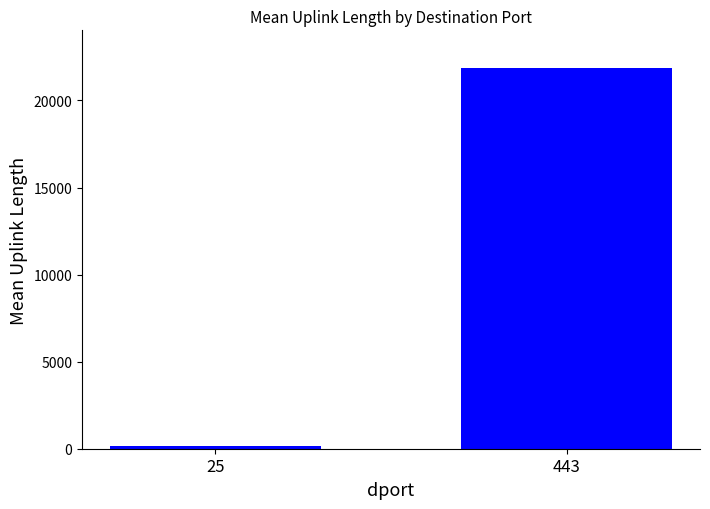

Count the number of categories in the chart.

2